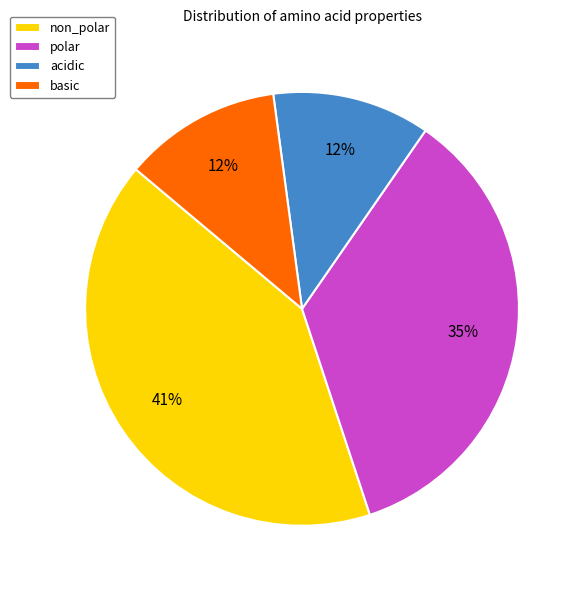

What is the largest slice in the pie chart?

non_polar